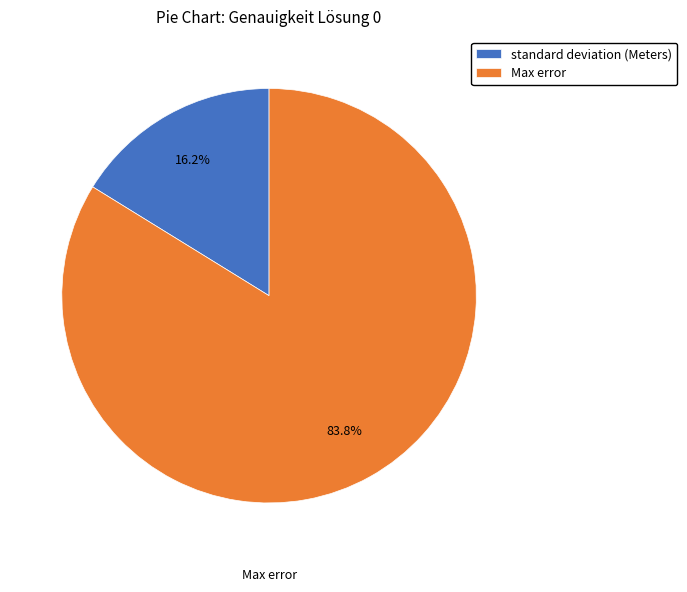

What percentage is NOT represented by Max error?

16.2%